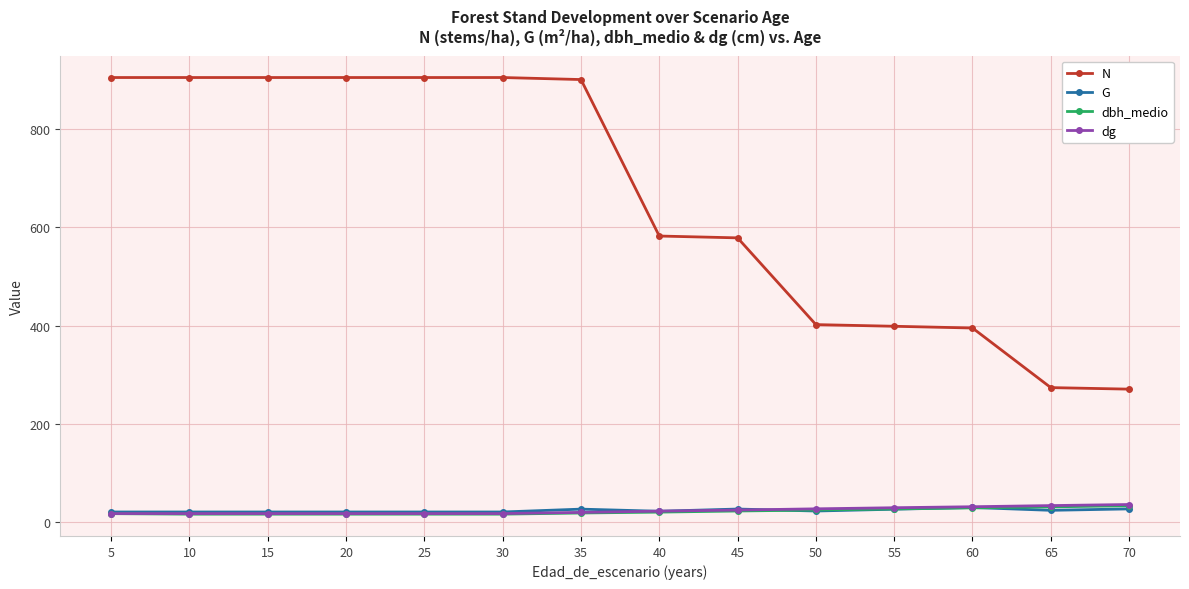

What is the value of the dbh_medio point at the 11th from the left?

26.2